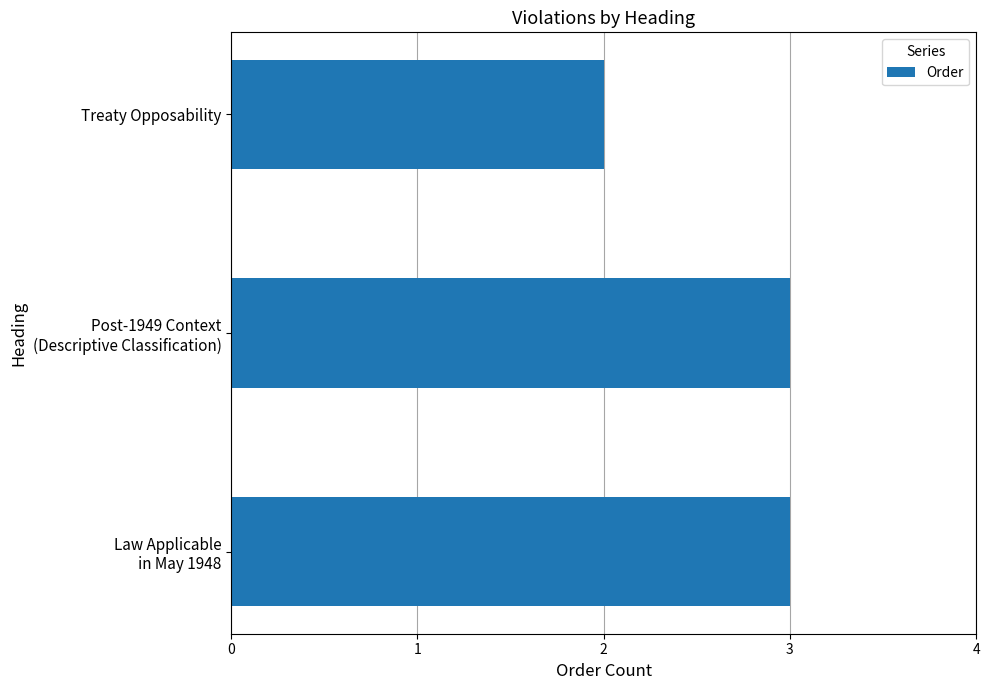

Reading bottom to top, transcribe all the data shown in this chart.

3	3	2